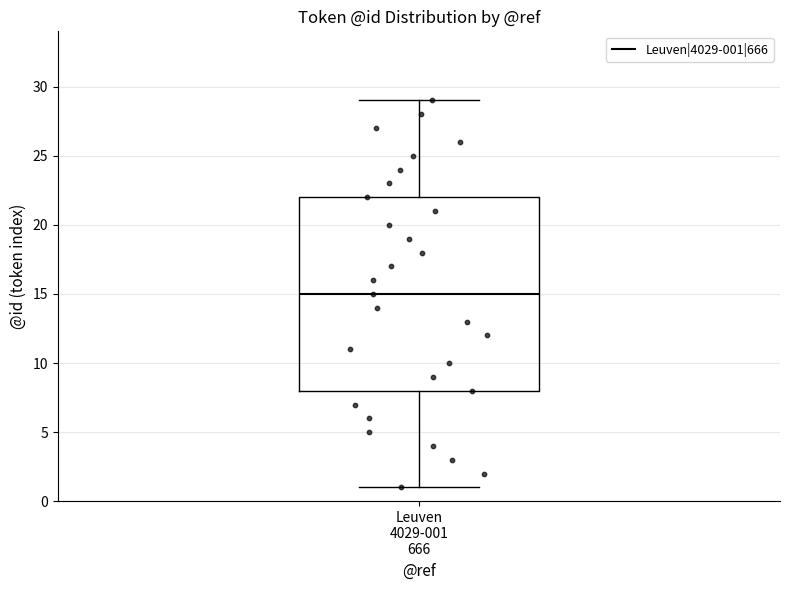

Read this box plot against the y-axis: the position of the median line, the range covered by the box, and the ends of both whiskers. The values are not printed on the chart, so give them approximately, as read against the axis.

median 15, box 8 to 22, whiskers 1 to 29